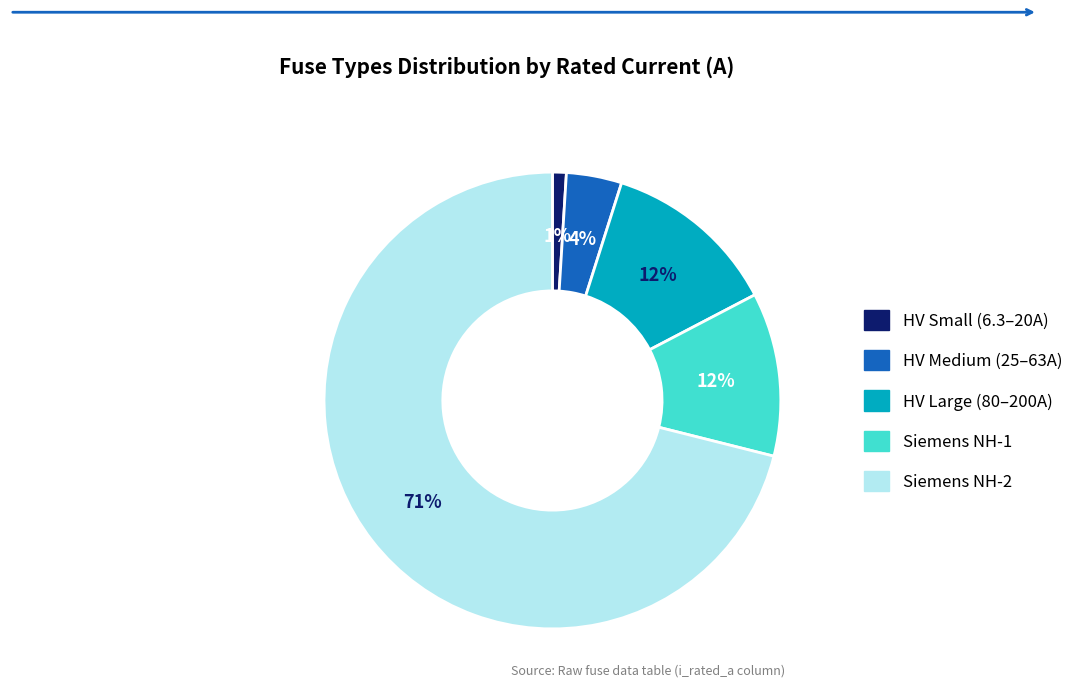

How many slices are in this pie chart?

5